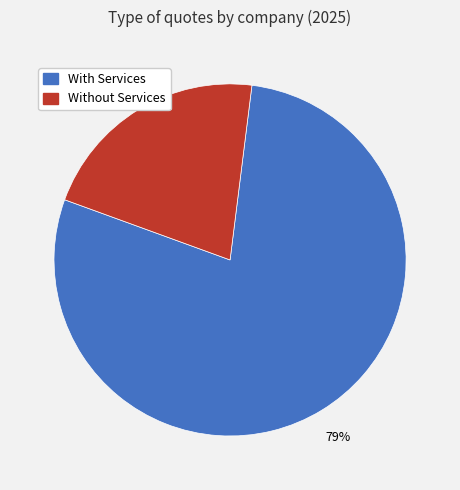

To the nearest percent, what is the average slice percentage?

50%